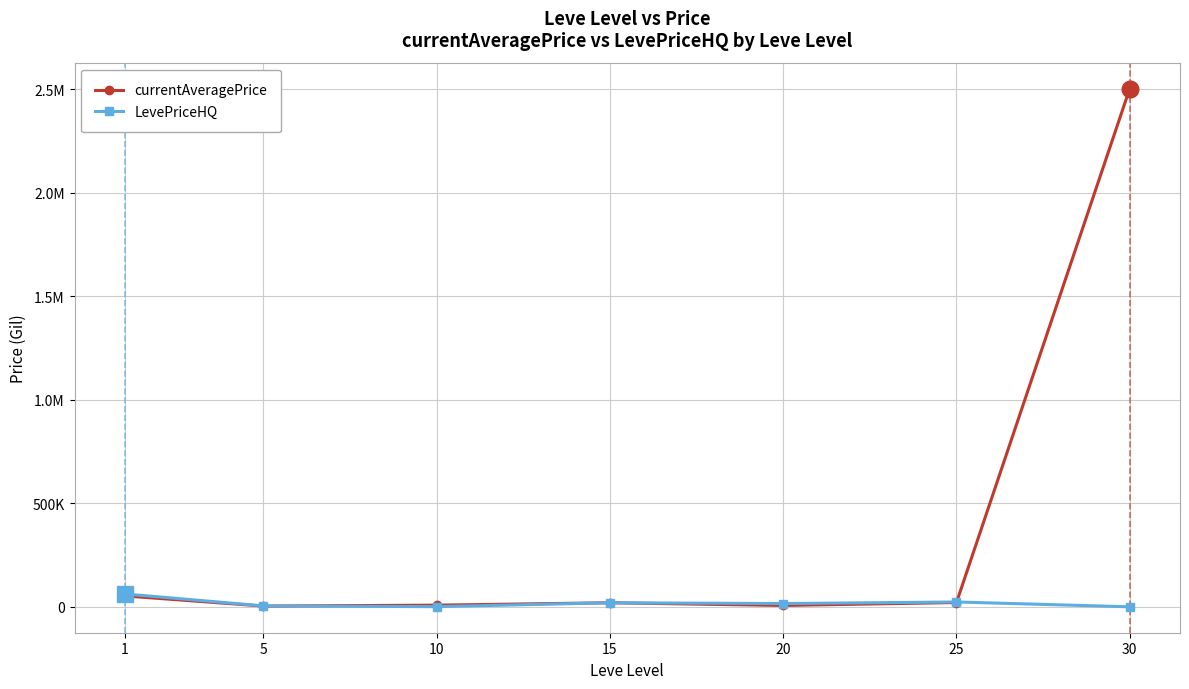

What are all the series names shown in the legend?

currentAveragePrice, LevePriceHQ